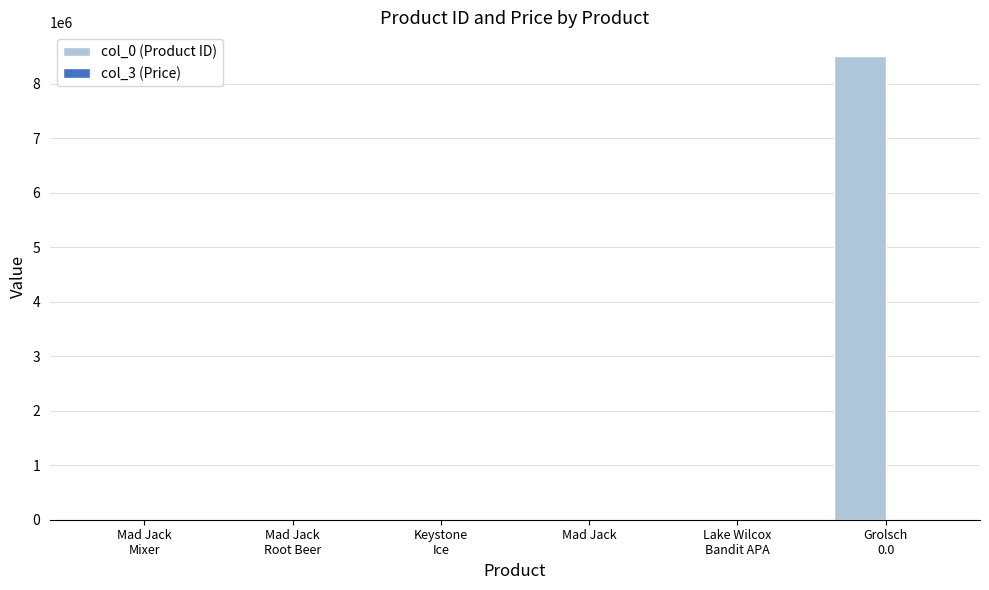

Which series has the largest total across all categories?

col_0 (Product ID)